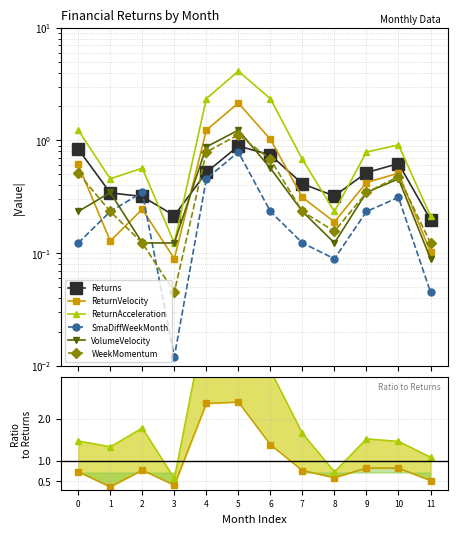

At which label does VolumeVelocity reach its minimum?

11